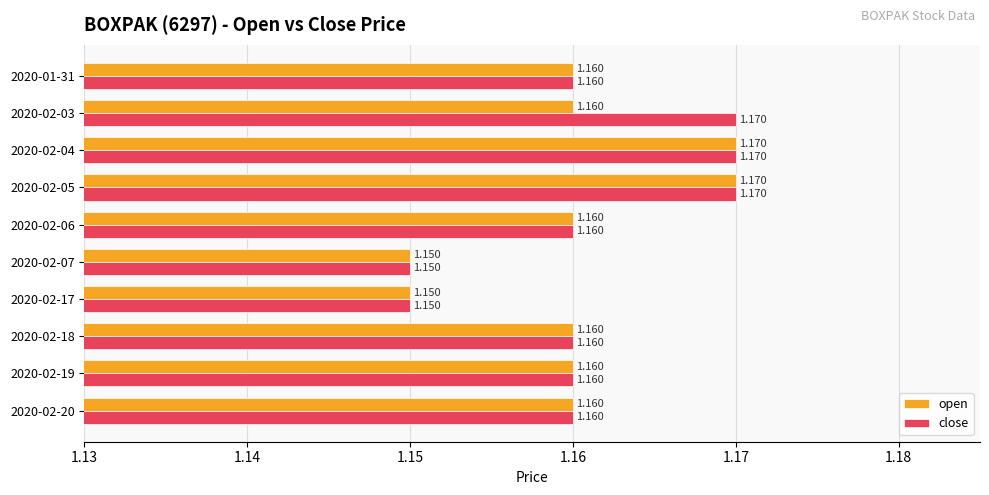

Which series has the largest total across all categories?

close